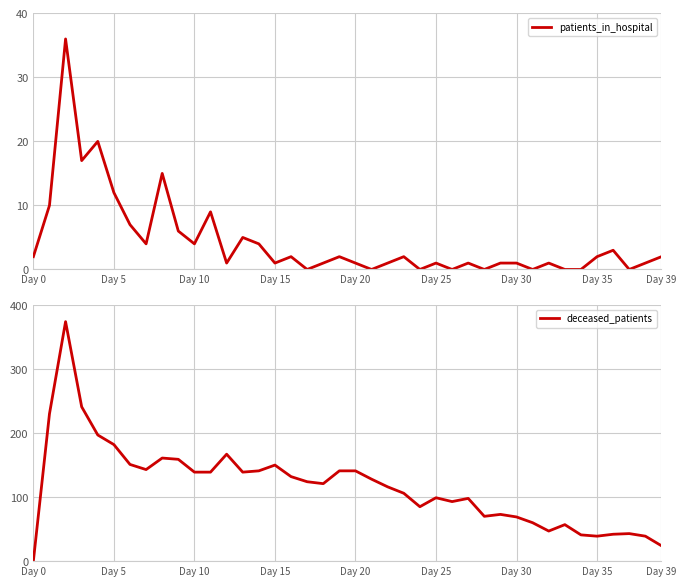

After their last crossing, which series has the higher values: deceased_patients or patients_in_hospital?

deceased_patients